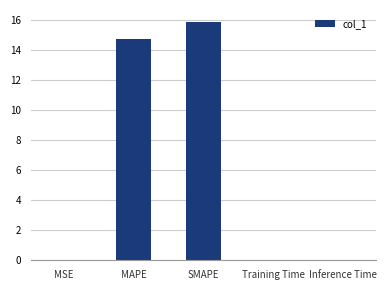

Count the number of categories in the chart.

5